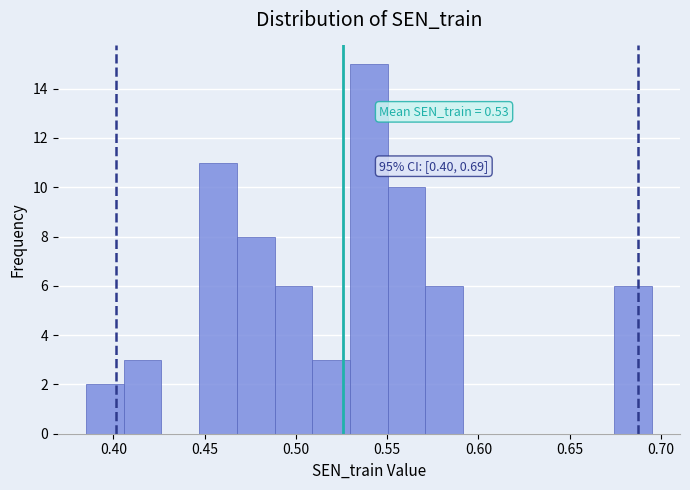

Over which range of the x-axis is the bar tallest?

0.530 to 0.550